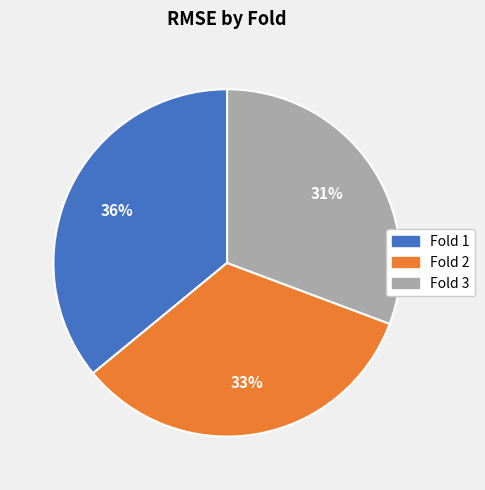

Is there a majority slice in this chart?

No